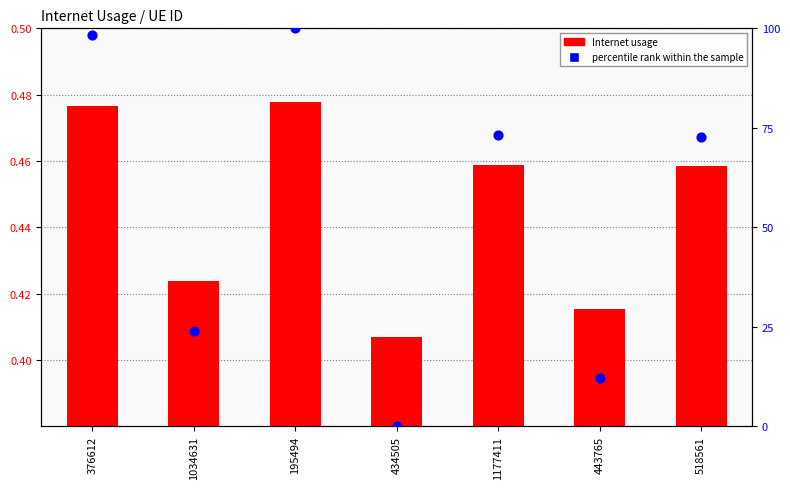

Which series has the widest spread of Y values?

percentile rank within the sample